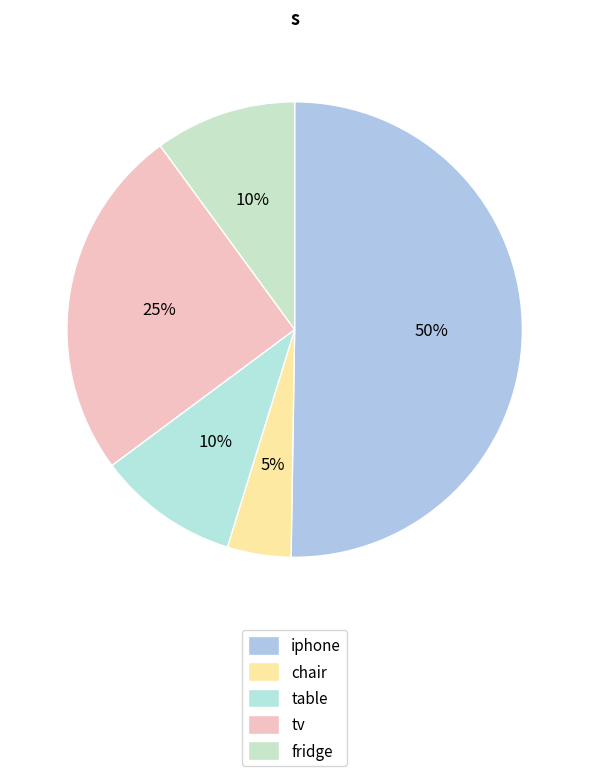

How many slices are in this pie chart?

5